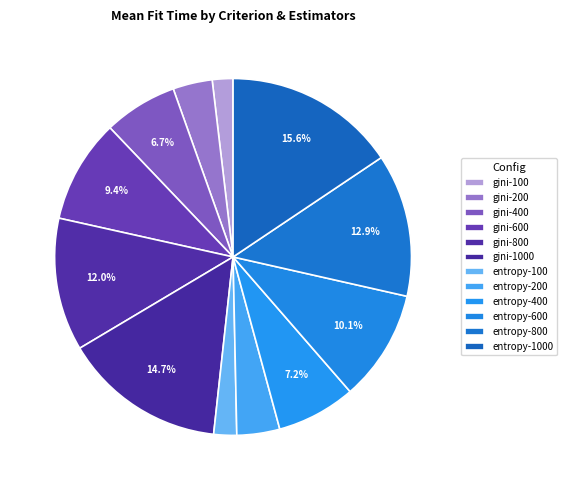

What is the largest slice in the pie chart?

entropy-1000